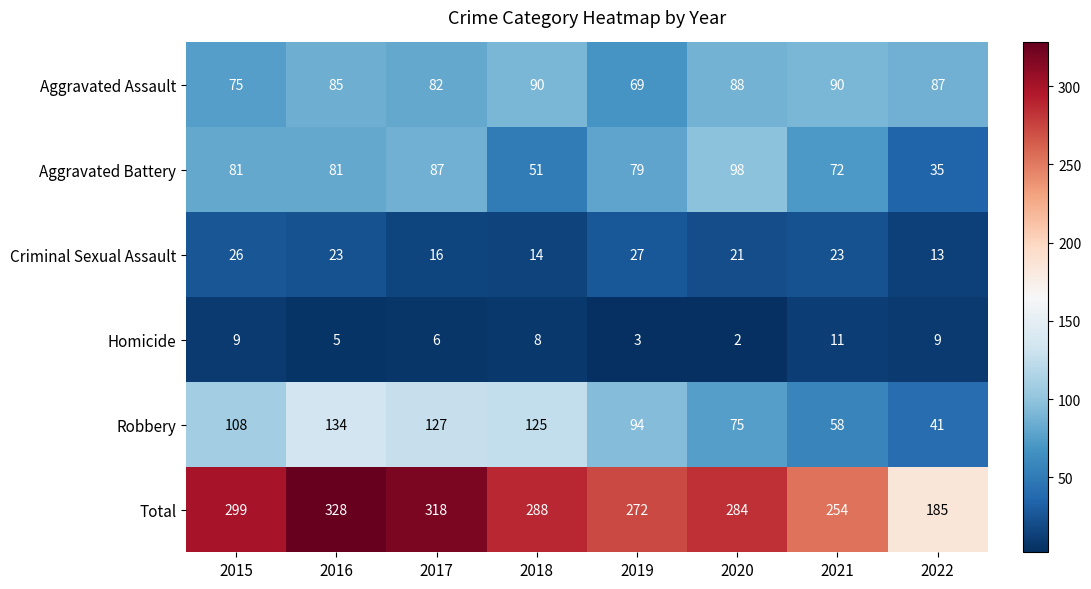

At which label is Aggravated Battery closest to 66?

2021